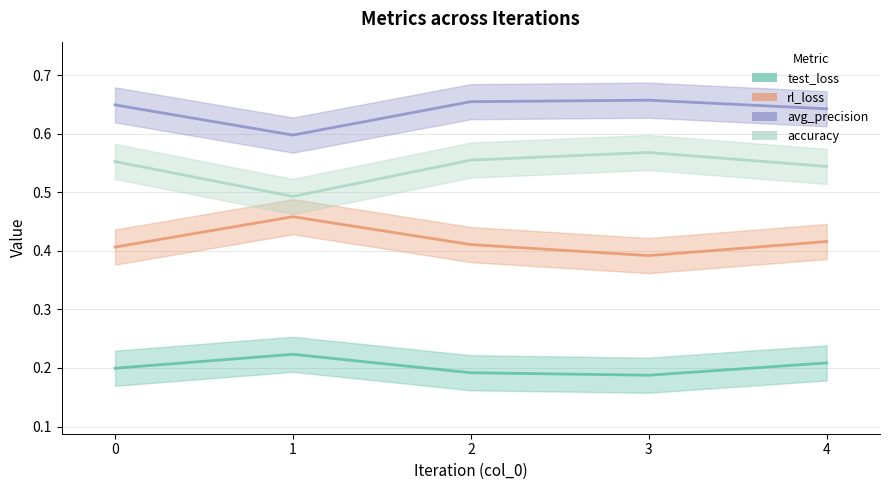

At which category is the sum across all series the highest?

2